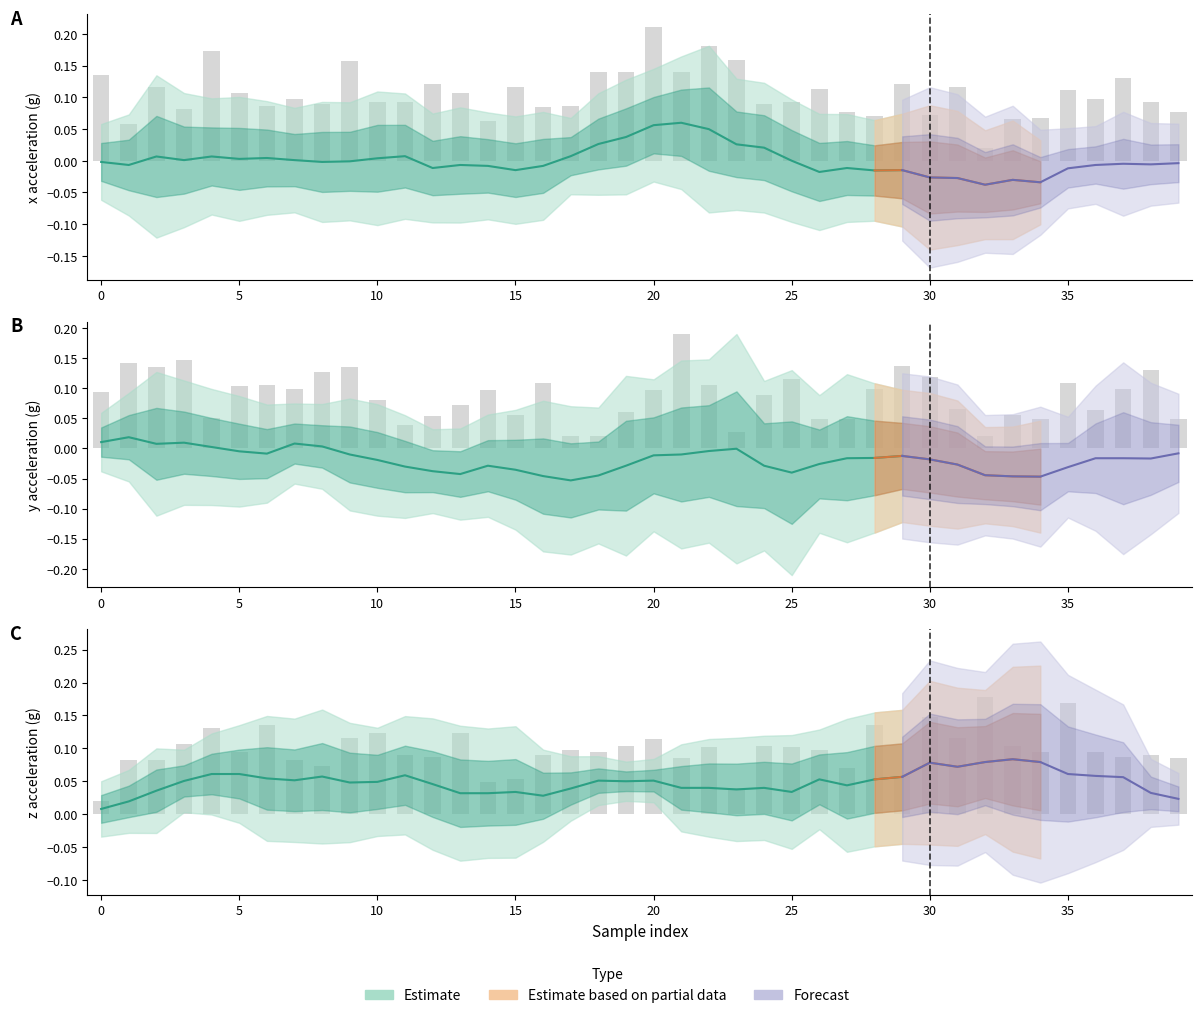

True or false: y has a value of 0.2 at 5.

False